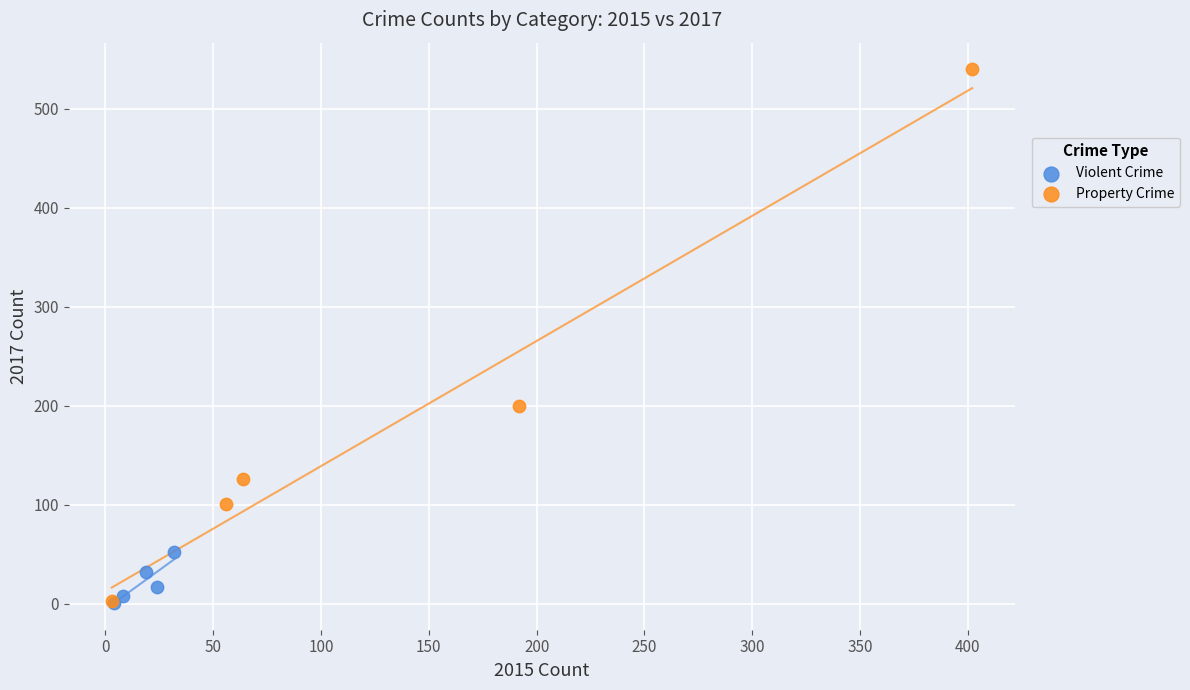

Which series has the widest spread of Y values?

Property Crime